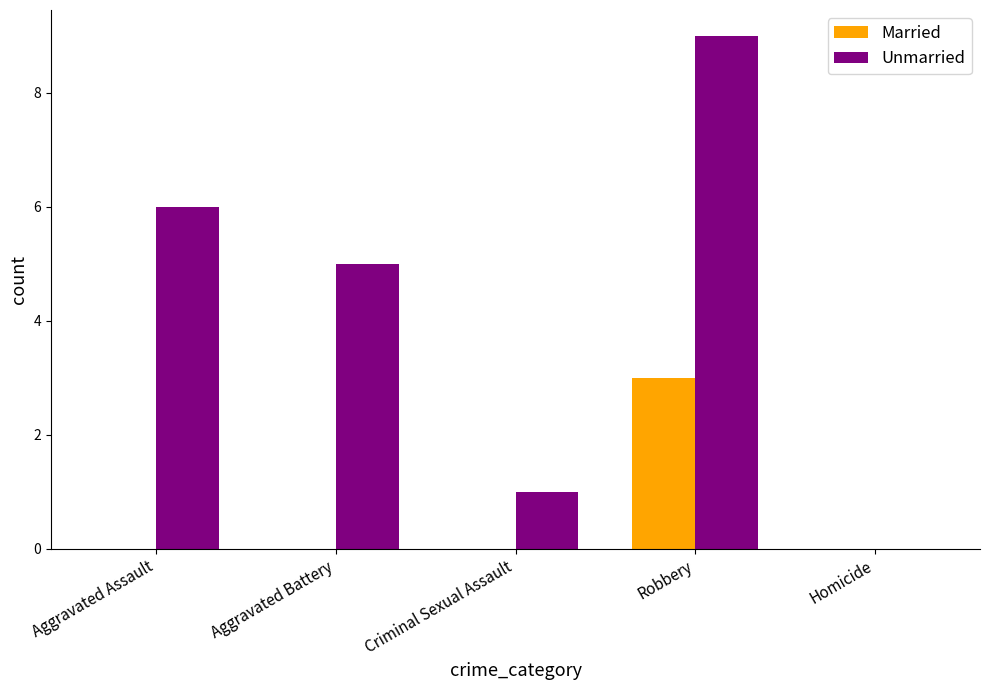

Which label corresponds to the largest value in the chart?

Robbery